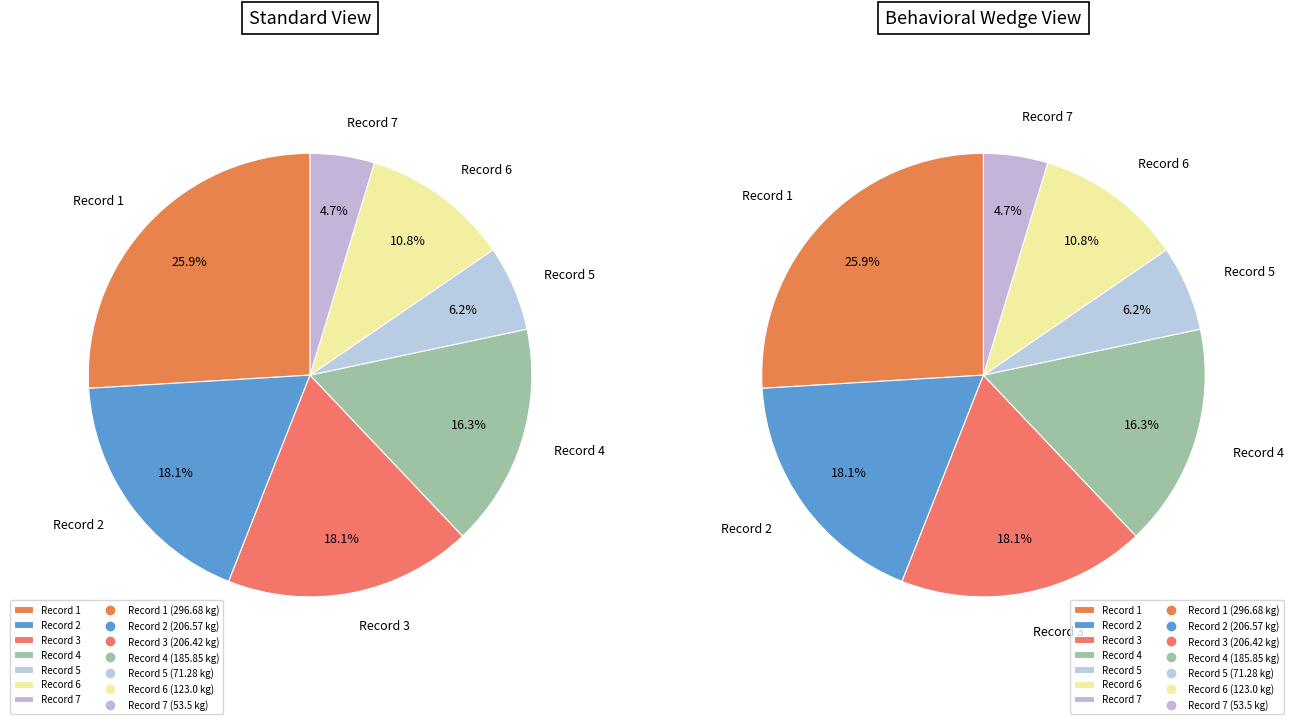

Does 5 account for over 50% of the chart?

No